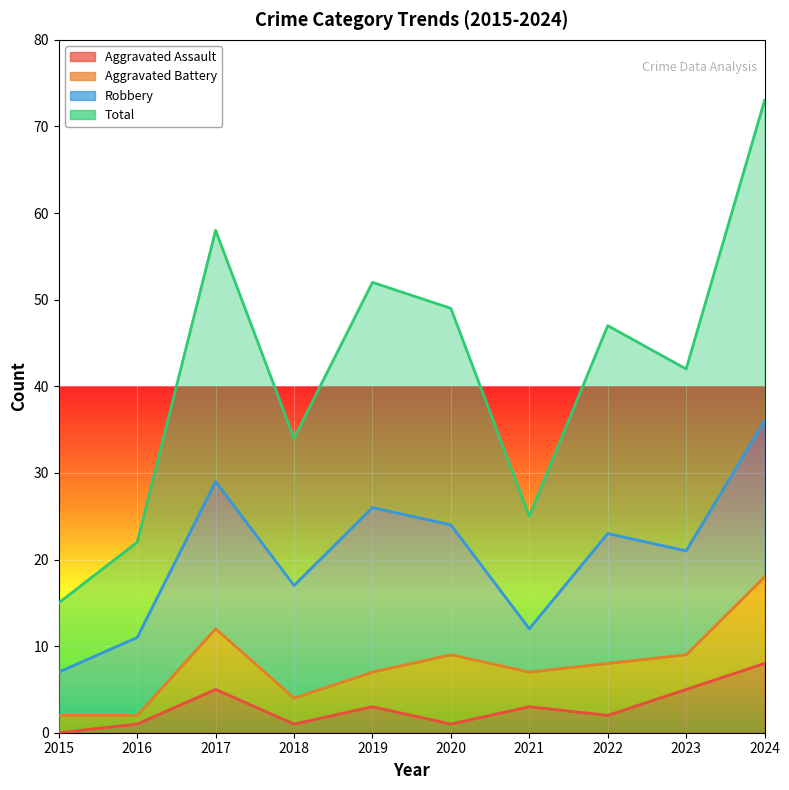

List the labels in order of Aggravated Assault value, largest first.

2024, 2017, 2023, 2019, 2021, 2022, 2016, 2018, 2020, 2015